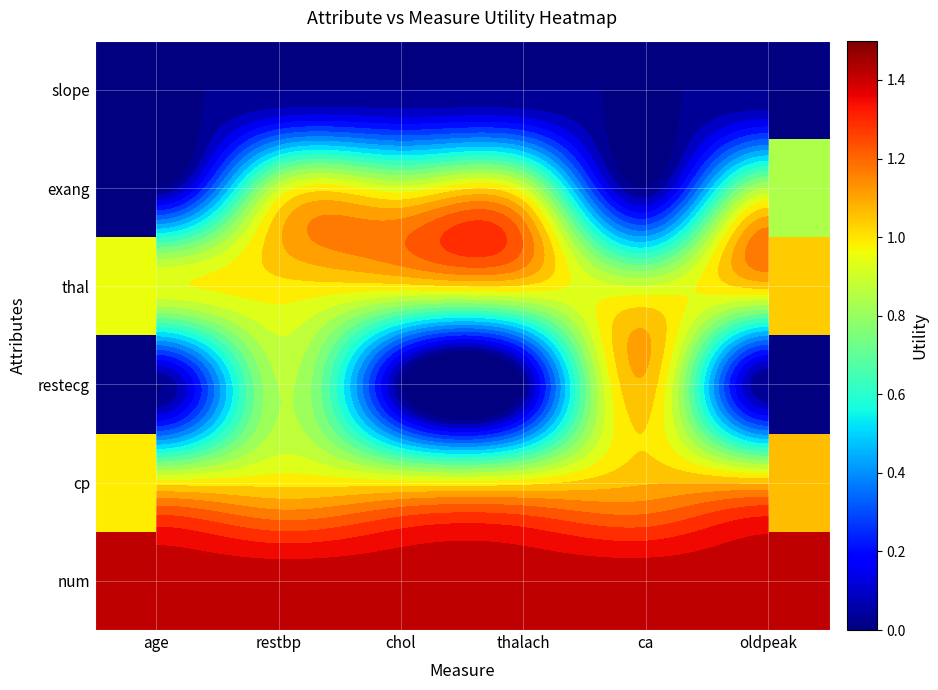

At which category is the sum across all series the highest?

restbp